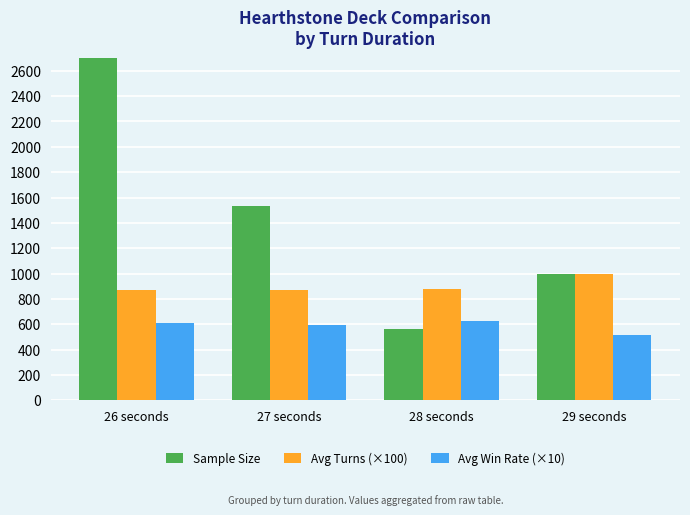

How many series are shown in this chart?

3